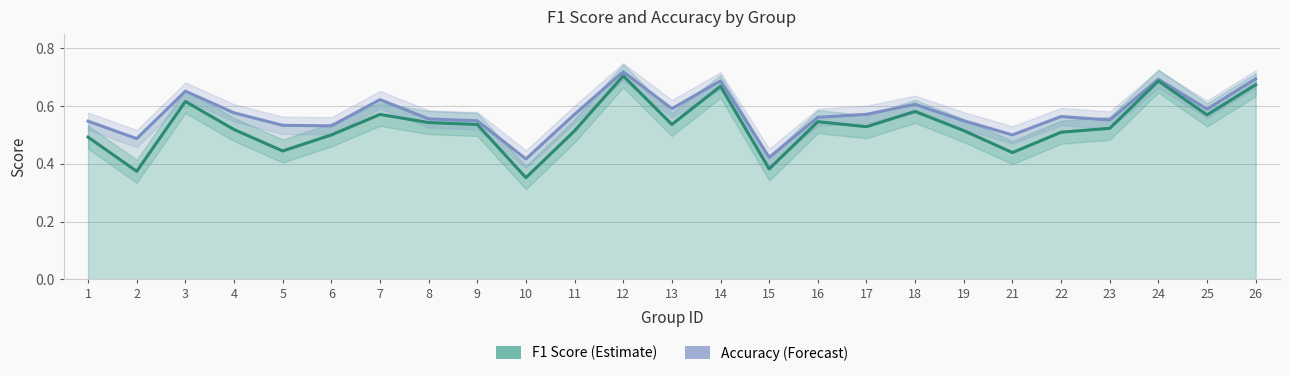

Reading left to right, extract all data points from this chart.

accuracy: 0.5	0.5	0.7	0.6	0.5	0.5	0.6	0.6	0.5	0.4	0.6	0.7	0.6	0.7	0.4	0.6	0.6	0.6	0.5	0.5	0.6	0.6	0.7	0.6	0.7
f1: 0.5	0.4	0.6	0.5	0.4	0.5	0.6	0.5	0.5	0.4	0.5	0.7	0.5	0.7	0.4	0.5	0.5	0.6	0.5	0.4	0.5	0.5	0.7	0.6	0.7